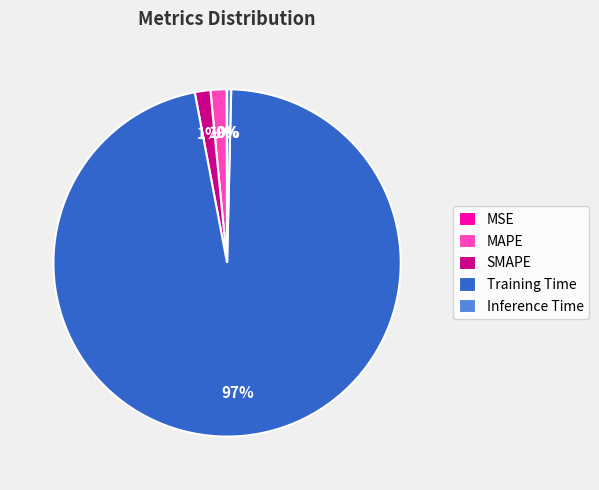

Is it true that Training Time is 97% of the pie?

True